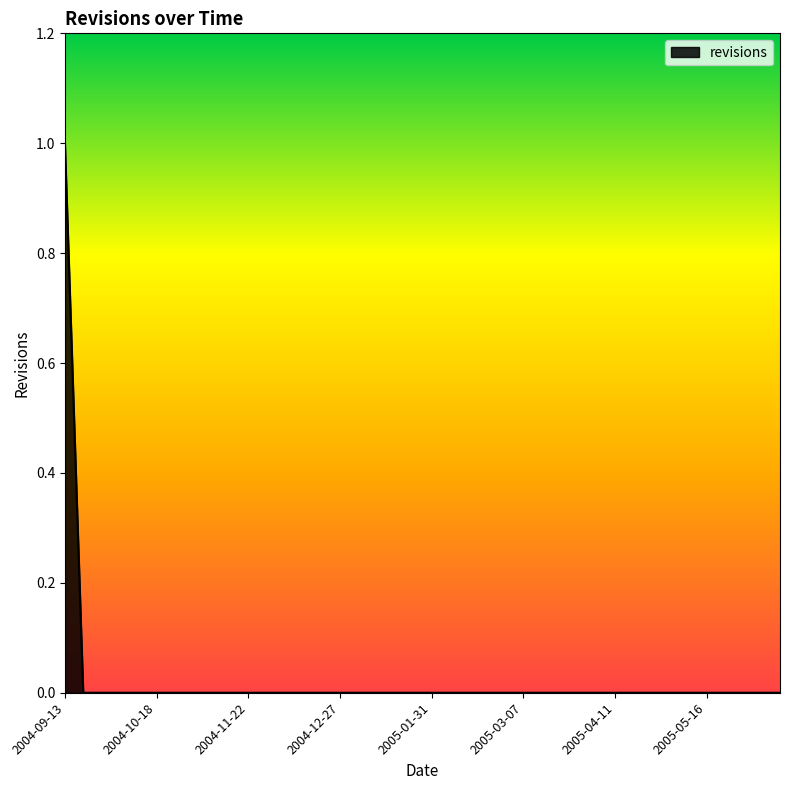

Is this an area chart (filled region under the line)?

Yes